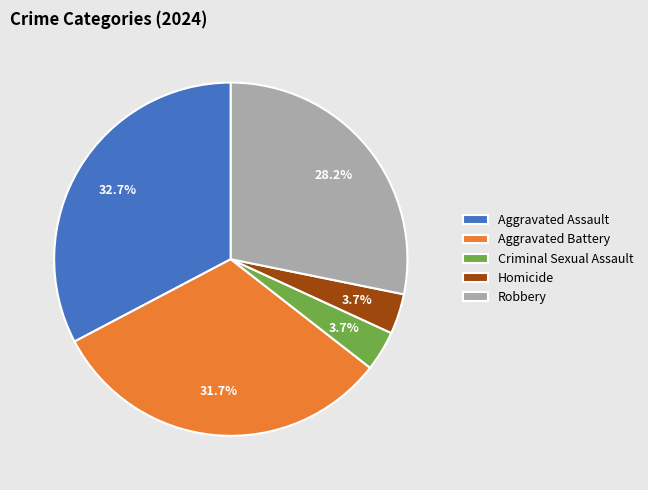

To the nearest percent, what portion does Aggravated Battery represent?

32%